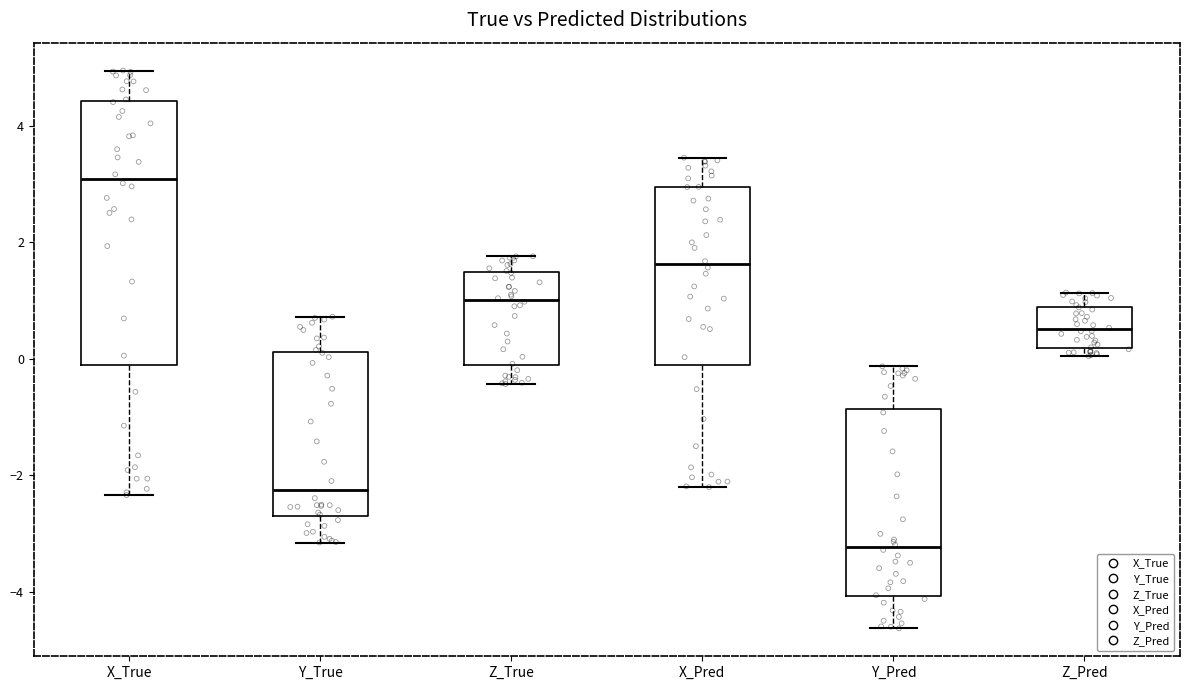

Where does the median line of the box for Y_True sit on the y-axis? The values are not printed on the chart, so give them approximately, as read against the axis.

-2.2